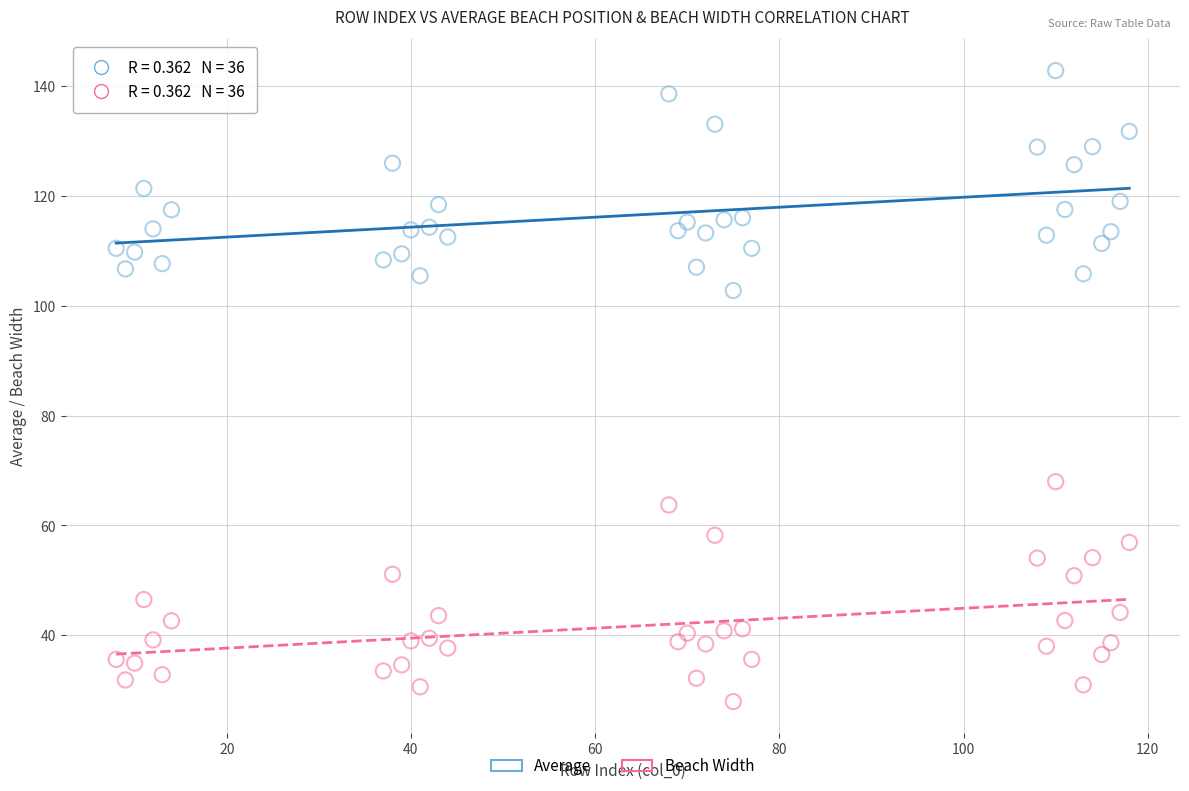

Which series contains the highest Y value?

Average